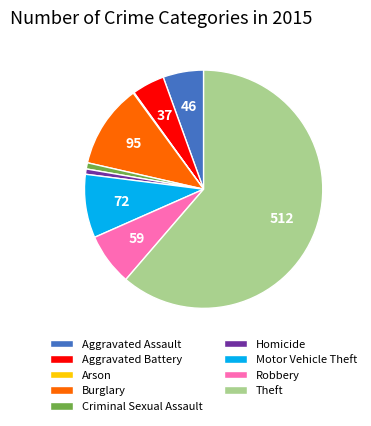

Is it true that Homicide is 12% of the pie?

False